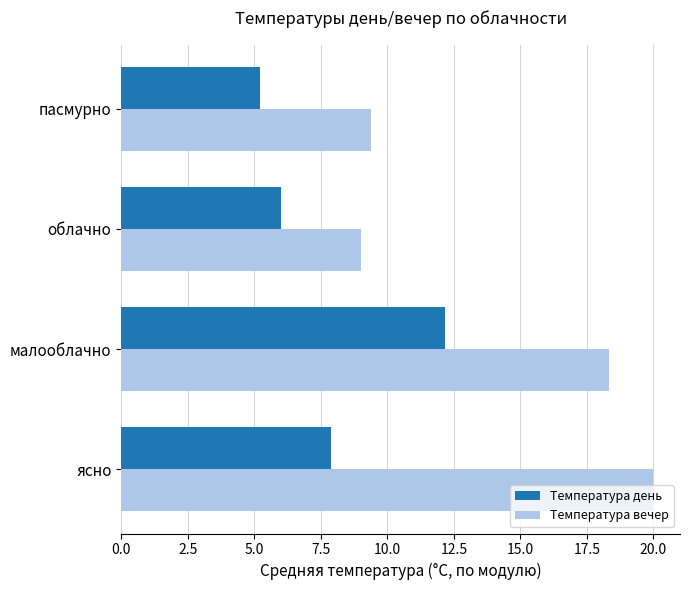

The Температура день series shows 8.0 at малооблачно. True or false?

False